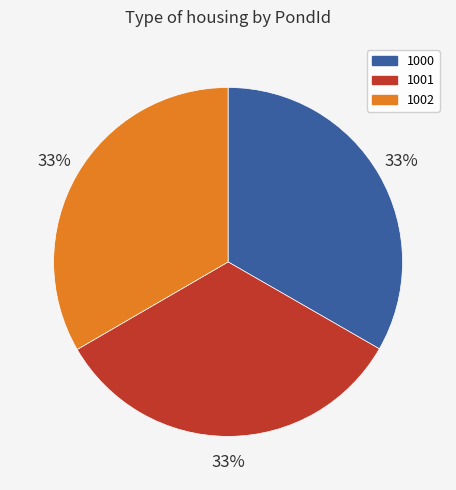

Is it true that 1001 is 33% of the pie?

True